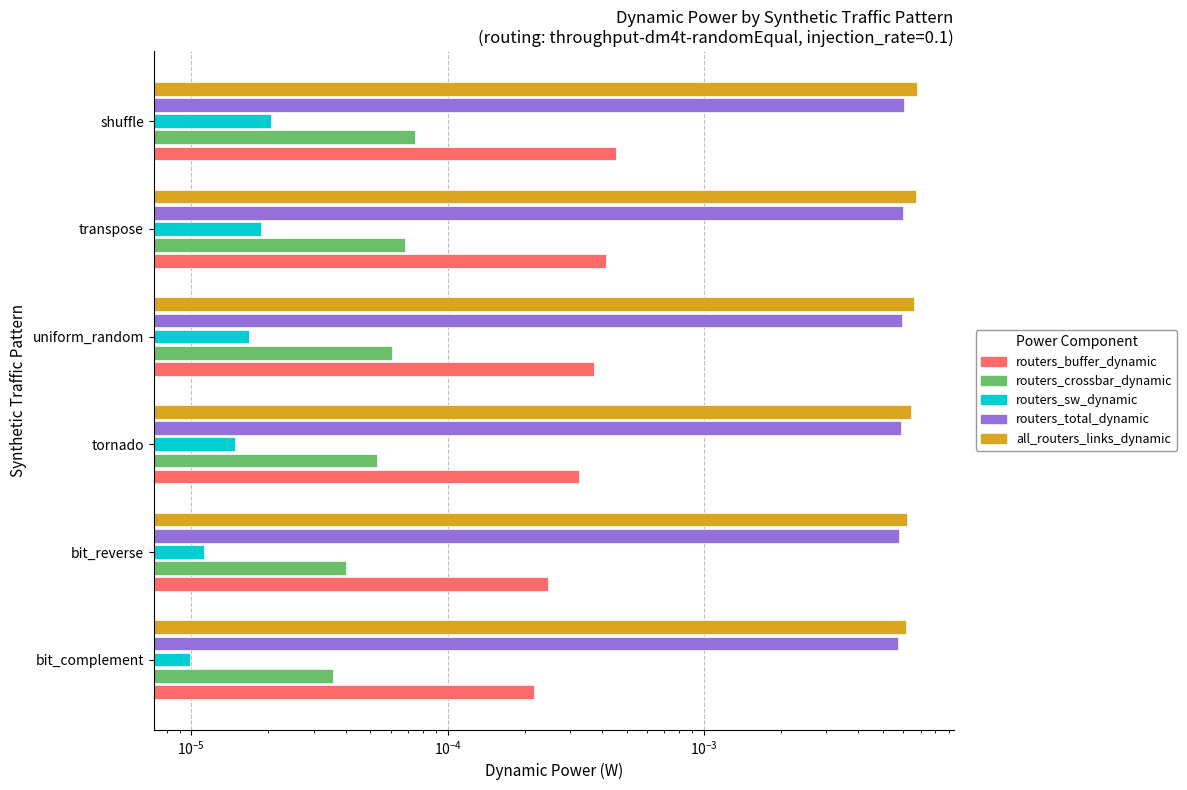

Which has a higher value, bit_complement or tornado?

tornado